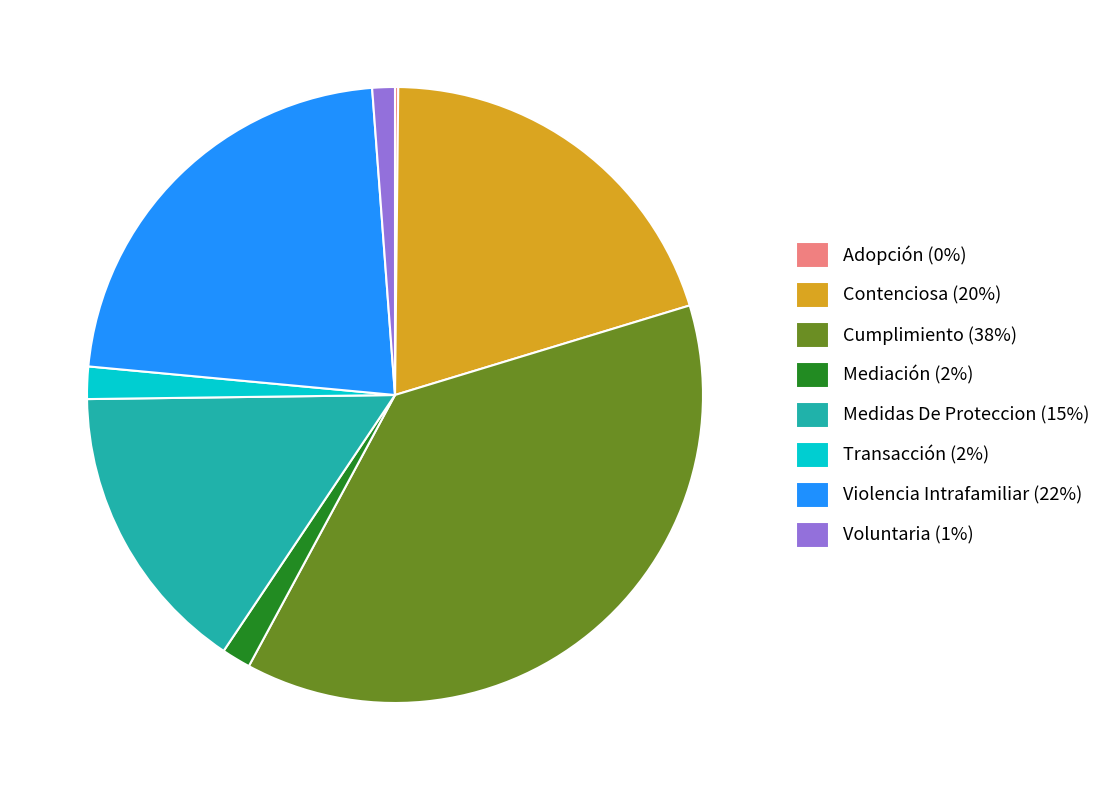

Does Medidas De Proteccion (15%) represent more than half of the total?

No